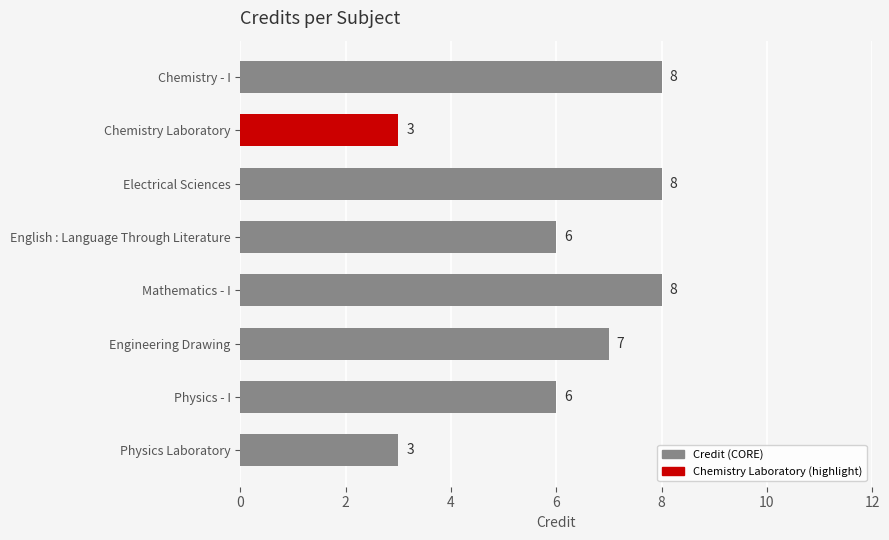

What is the average value?

6